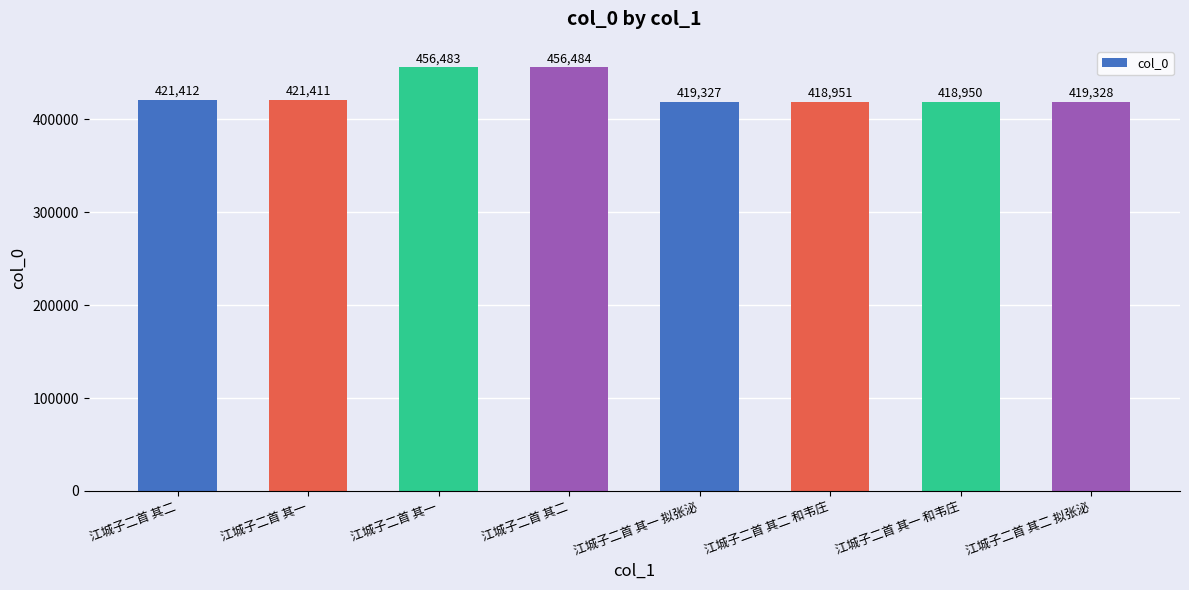

What is the greatest value displayed?

456484